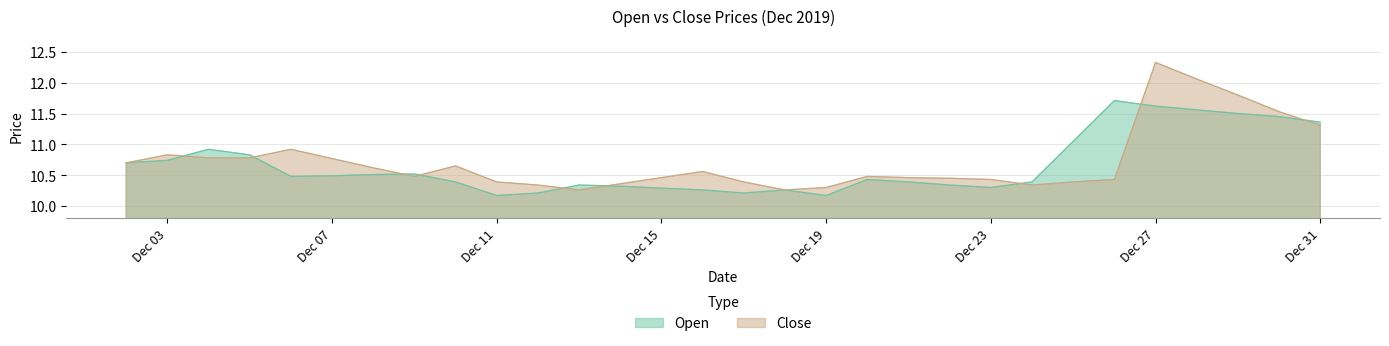

Is it true that Open equals 10.3 at 2019-12-22?

True